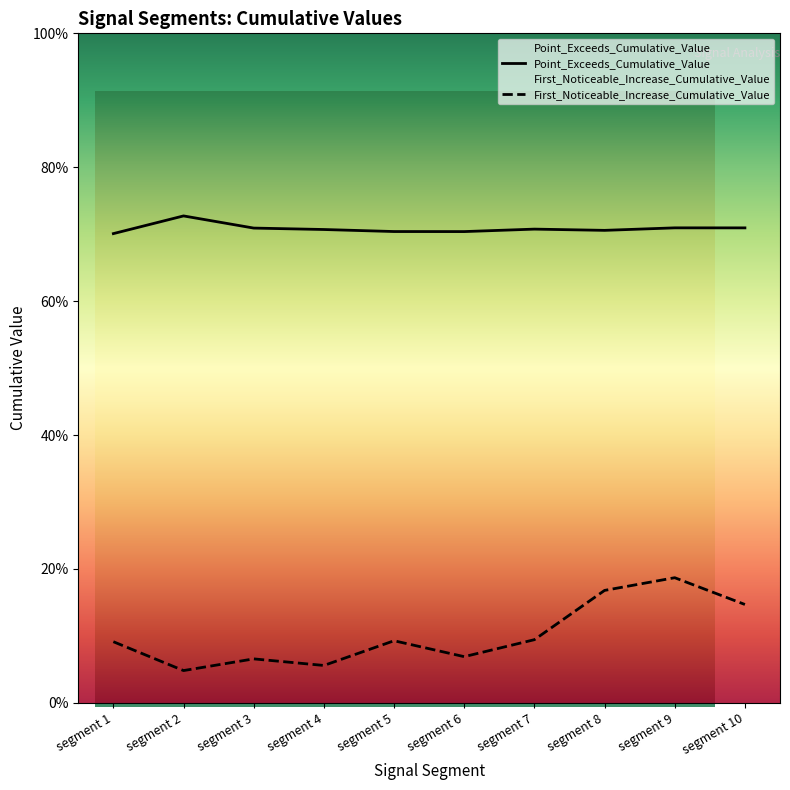

List the series in order of their overall mean, lowest first.

First_Noticeable_Increase_Cumulative_Value, Point_Exceeds_Cumulative_Value